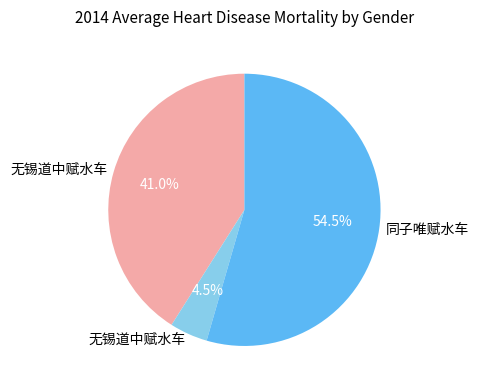

Does any single category account for the majority?

Yes